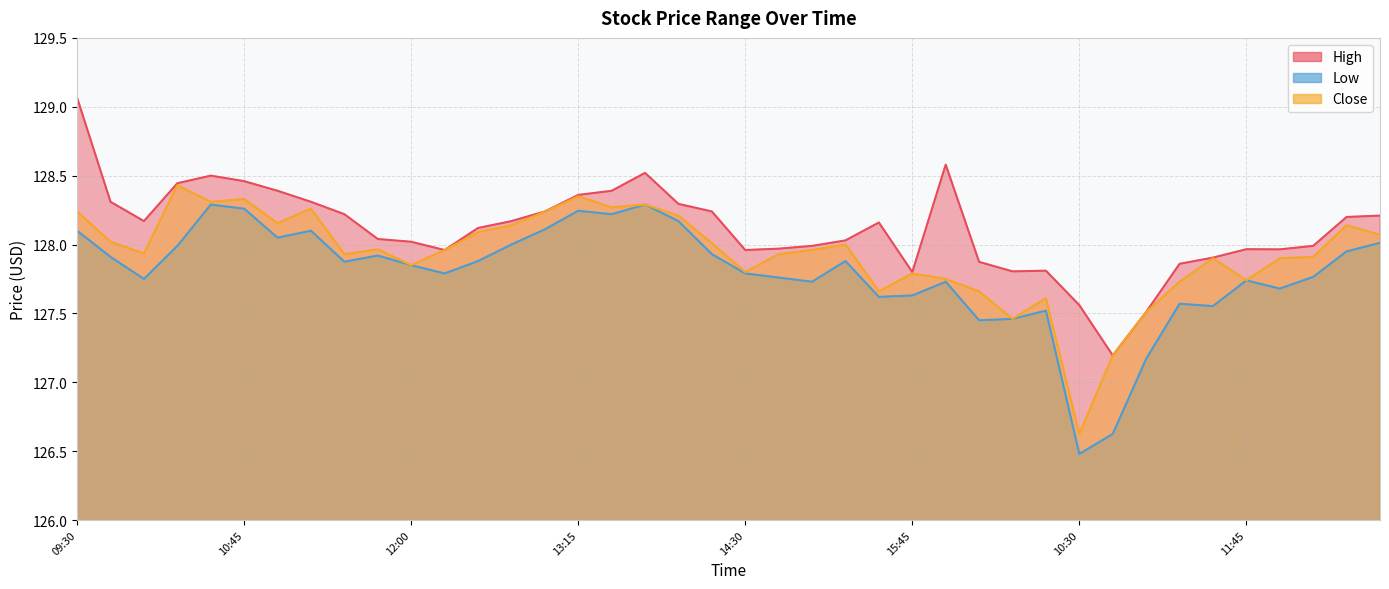

Which series changed the most between 11:15 and 11:15?

Low